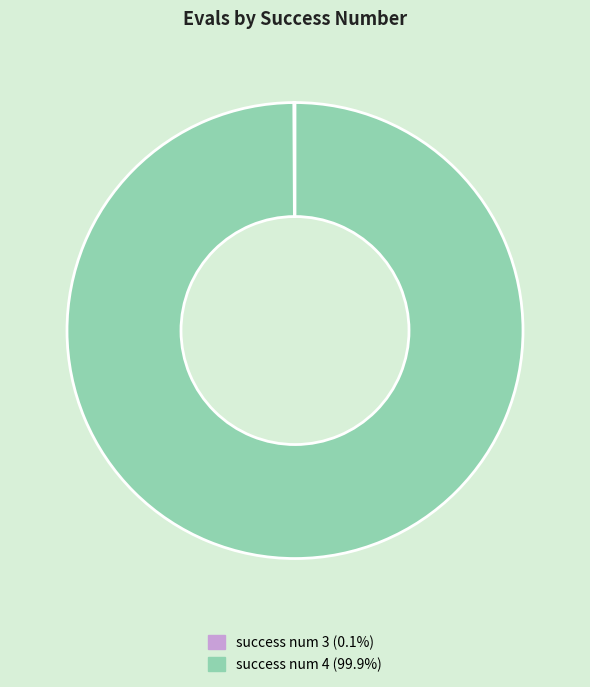

Is there any slice that represents more than half of the pie?

Yes